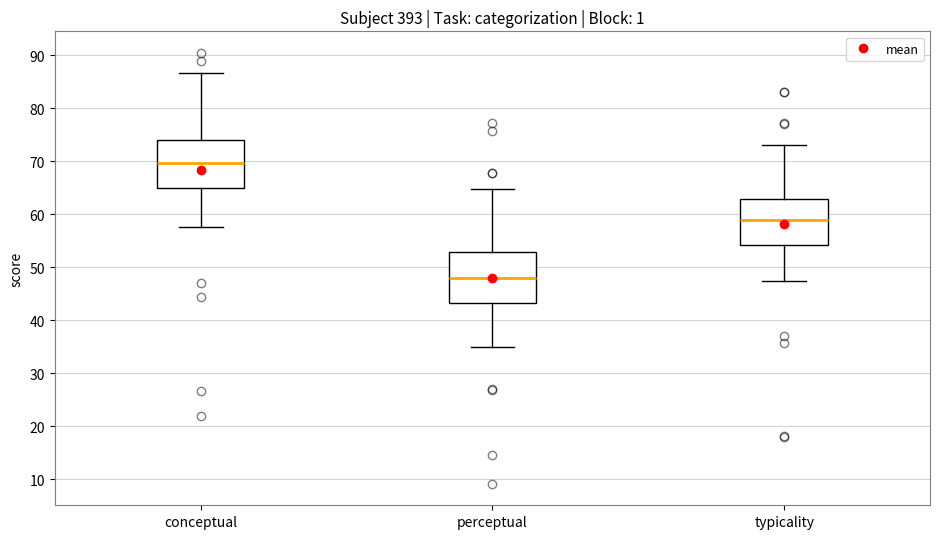

Reading left to right, transcribe this box plot: for each box, give where its median line is, the range the box spans, and where its two whiskers end, as read against the y-axis. The values are not printed on the chart, so give them approximately, as read against the axis.

conceptual: median 70, box 65 to 74, whiskers 57 to 87
perceptual: median 48, box 43 to 53, whiskers 35 to 65
typicality: median 59, box 54 to 63, whiskers 47 to 73